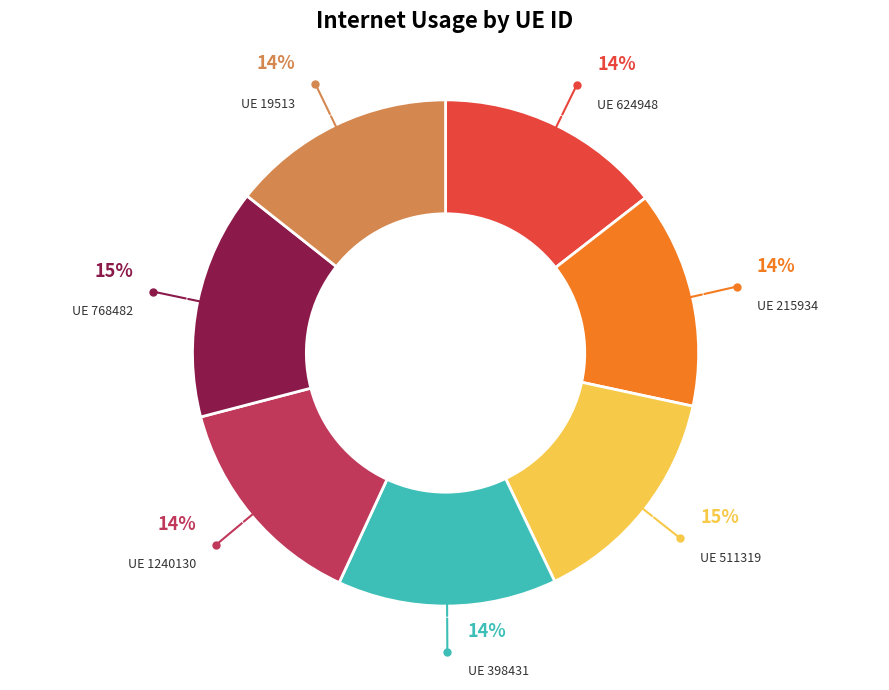

To the nearest percent, what is the difference between the largest and smallest slice percentages?

1%